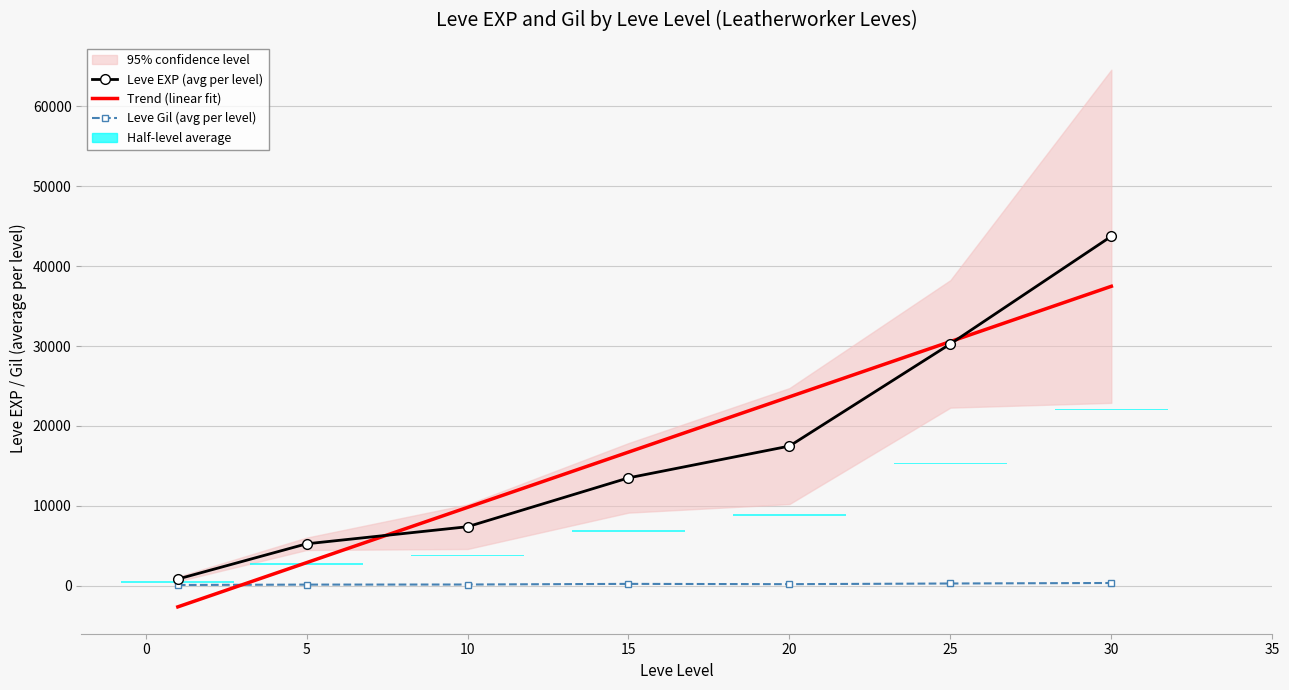

Which series has the largest total across all categories?

Leve EXP (avg per level)